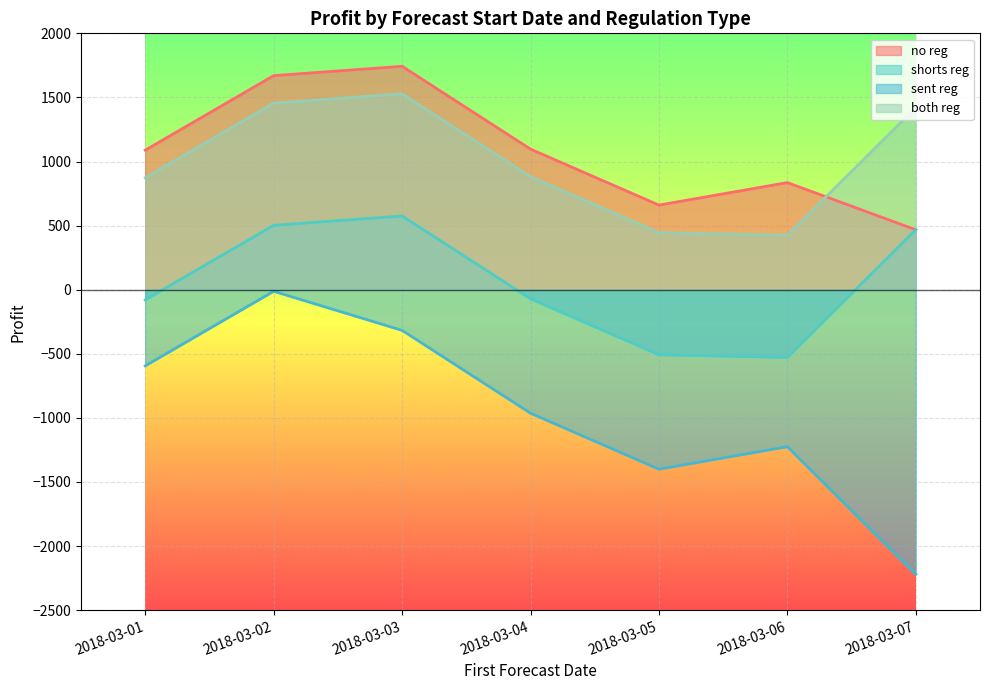

At which category does the chart reach its peak across all series?

2018-03-03